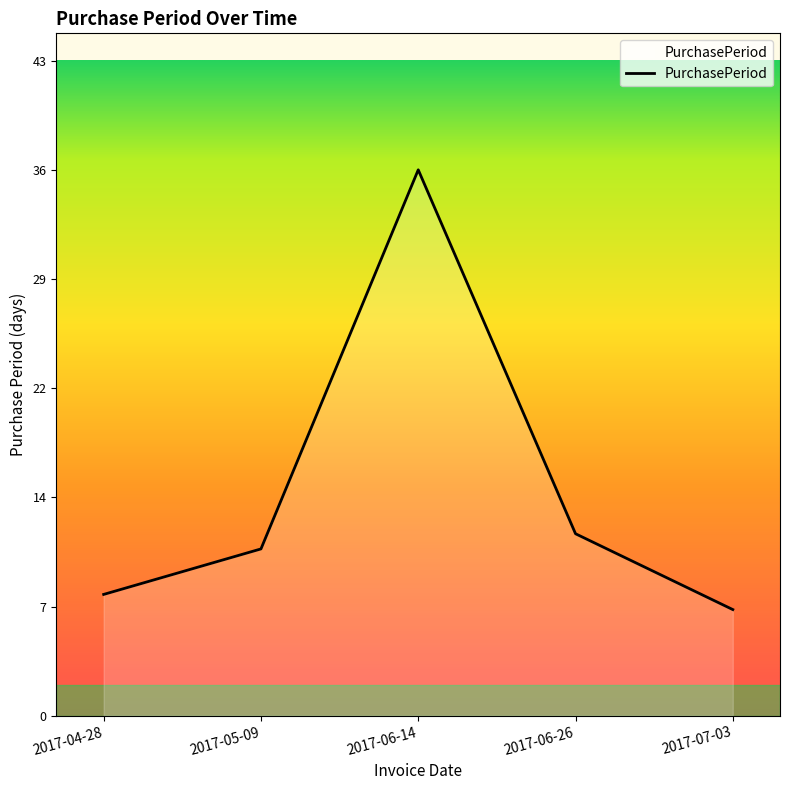

The chart shows a value of 6 at 2017-06-26. True or false?

False